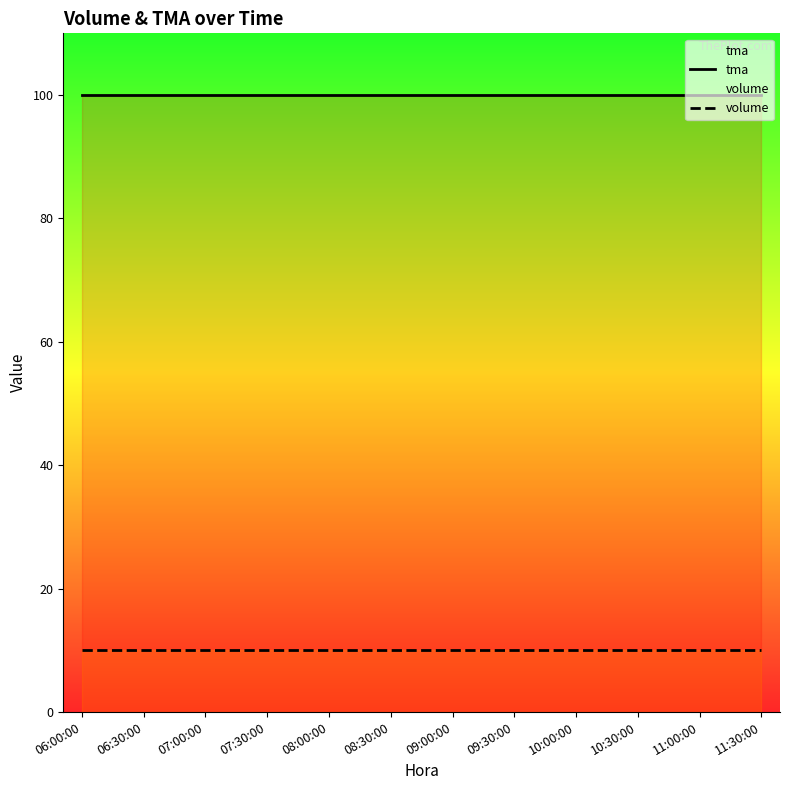

Where is volume nearest to the value 10?

06:00:00